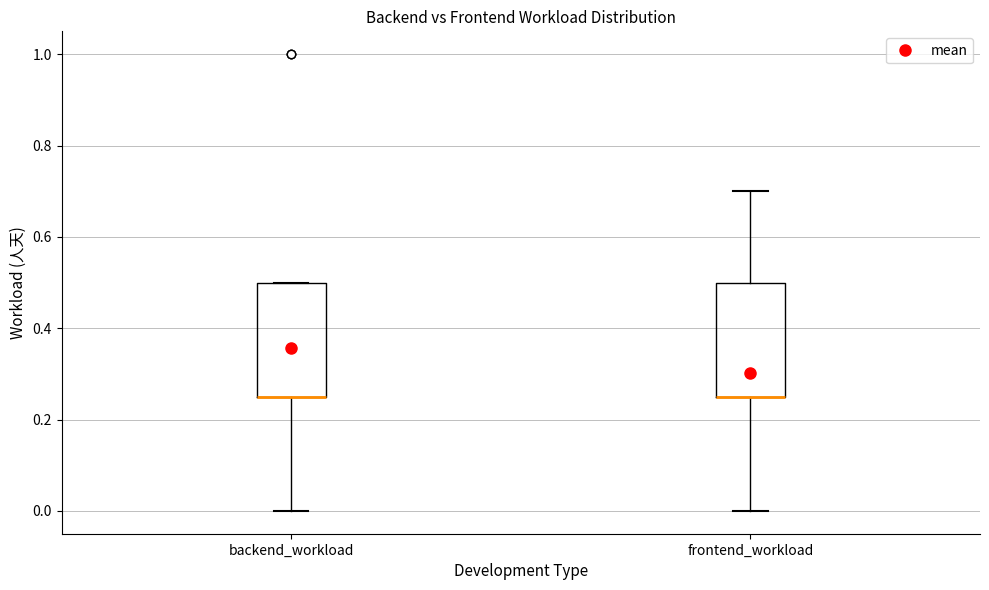

Where is the upper edge of the box for frontend_workload on the y-axis? The values are not printed on the chart, so give them approximately, as read against the axis.

0.50